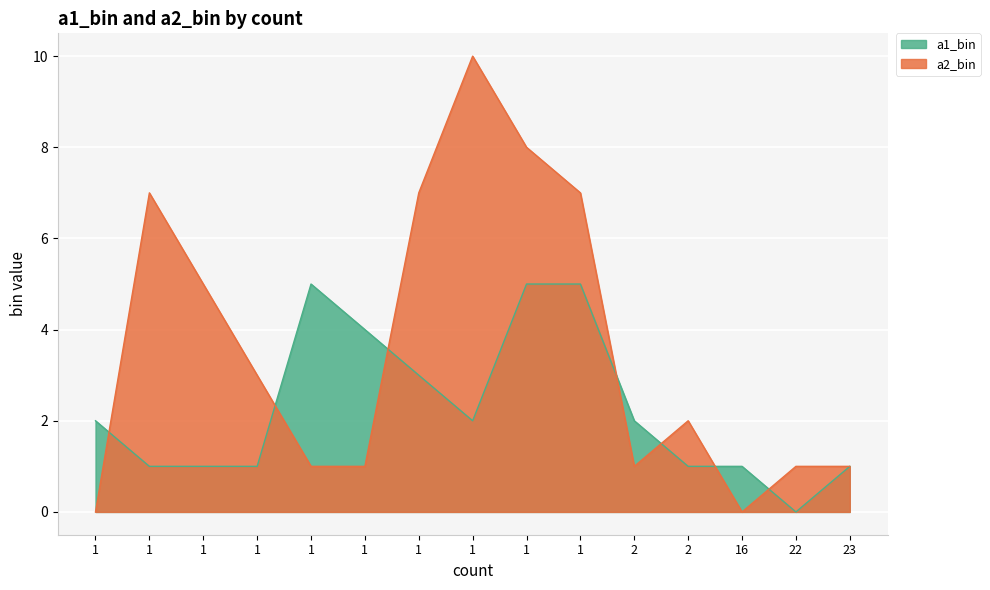

Rank the series by their maximum value, from highest to lowest.

a2_bin, a1_bin